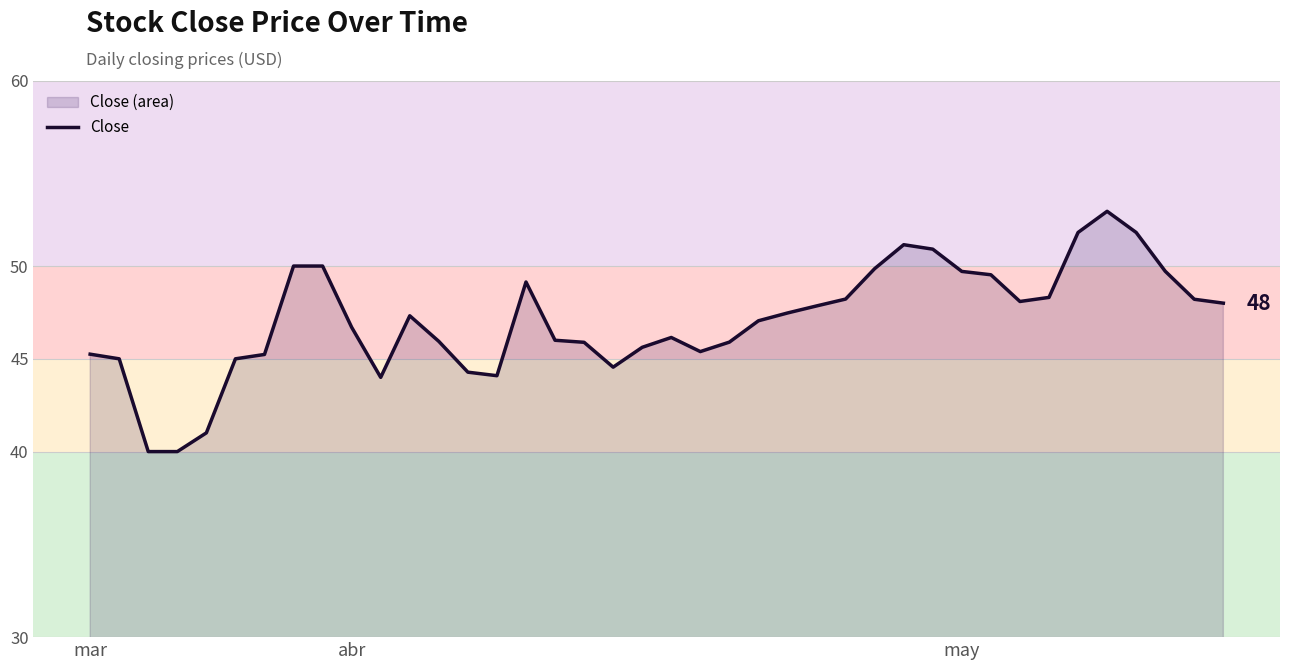

What is the difference between the second highest and second lowest values?

11.8